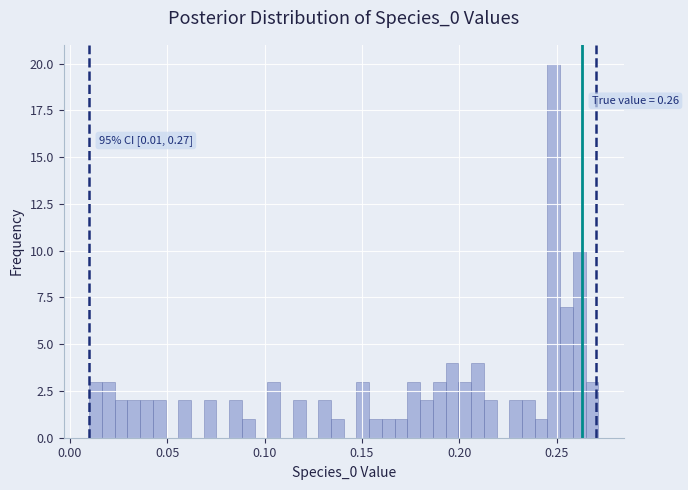

Read against the x-axis, roughly where is the centre of the tallest bar?

0.250